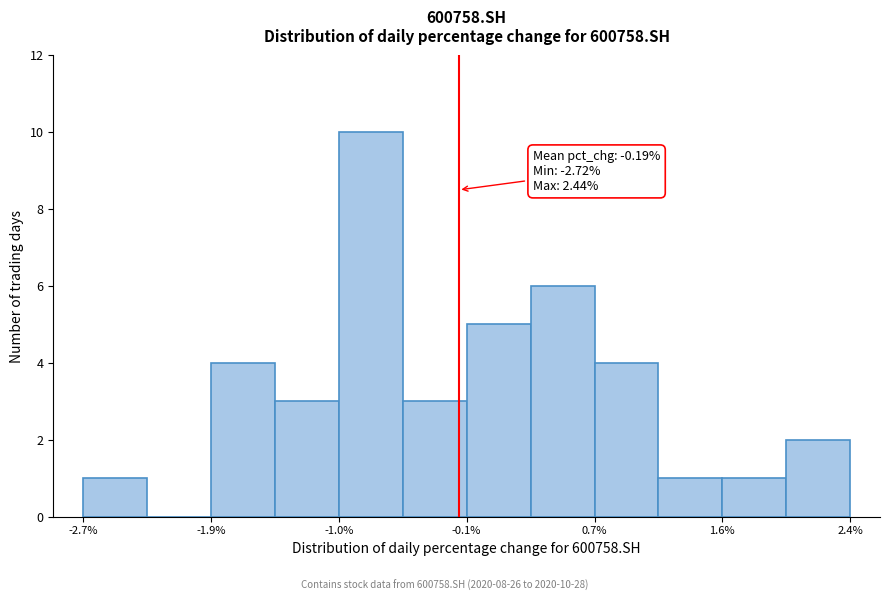

Over which range of the x-axis is the bar tallest?

-1.0 to -0.6